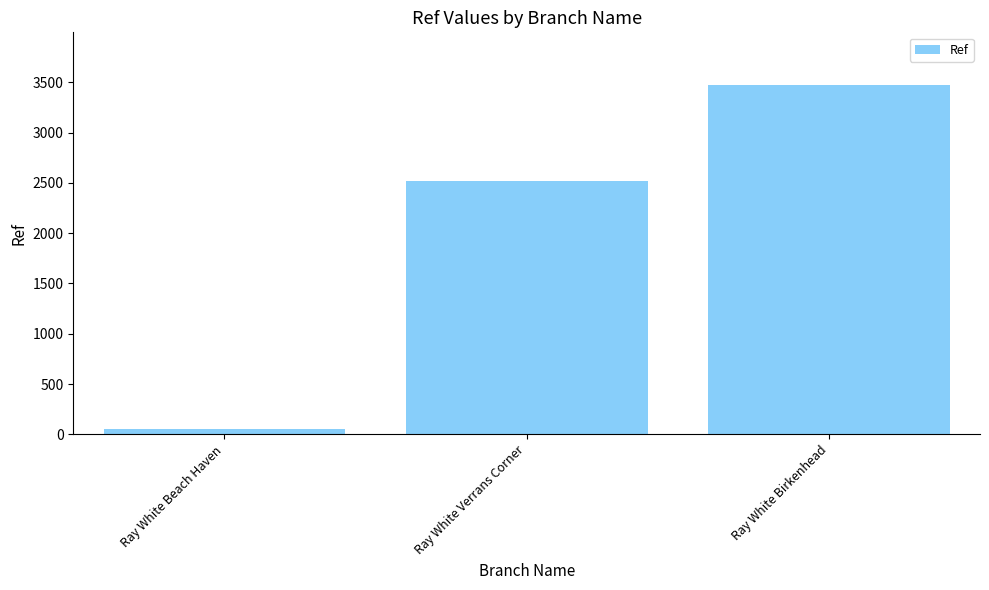

Reading left to right, extract all data points from this chart.

Ray White Beach Haven=56	Ray White Verrans Corner=2523	Ray White Birkenhead=3475